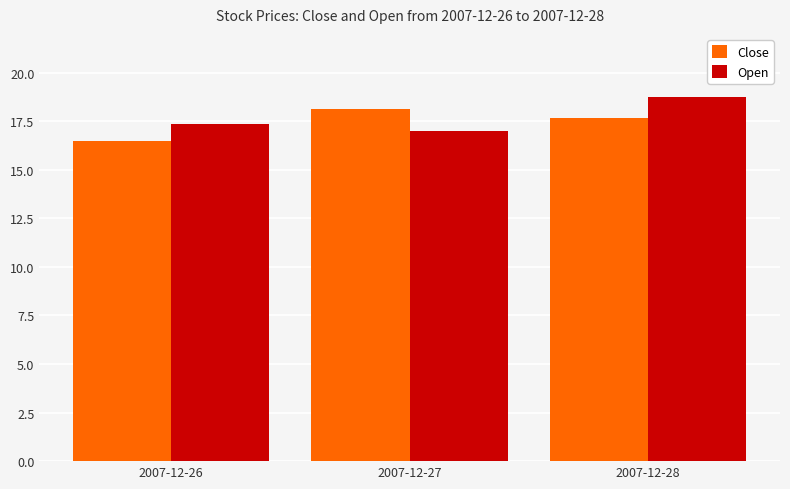

What is the sum of all Close values?

52.3